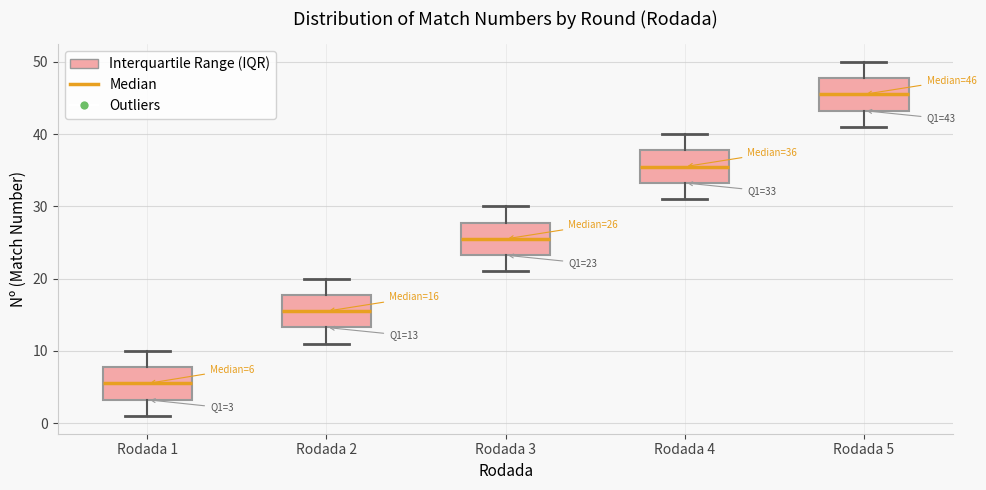

Which box has the lowest median line?

Rodada 1